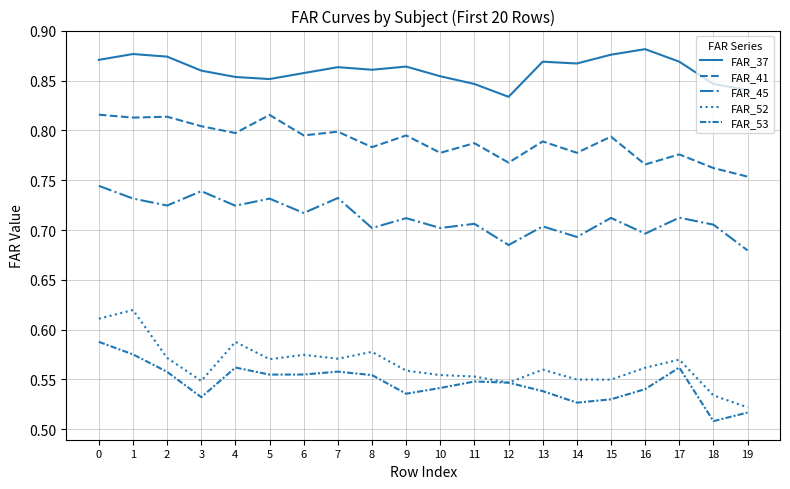

What is the value of the FAR_53 point at the 3rd from the left?

0.6